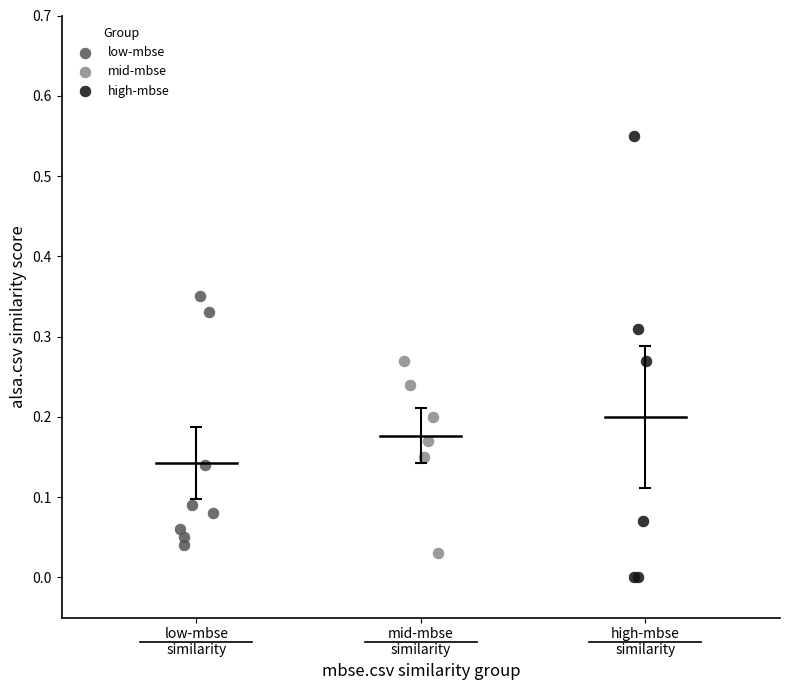

Which series reaches the maximum Y coordinate?

high-mbse